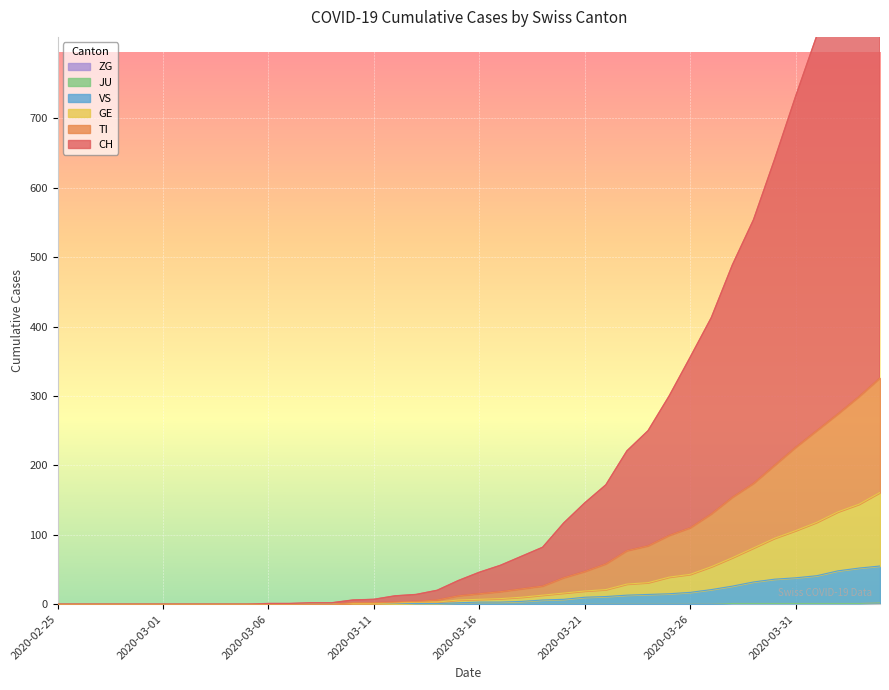

Between 2020-03-15 and 2020-03-20, which series saw the biggest shift?

CH